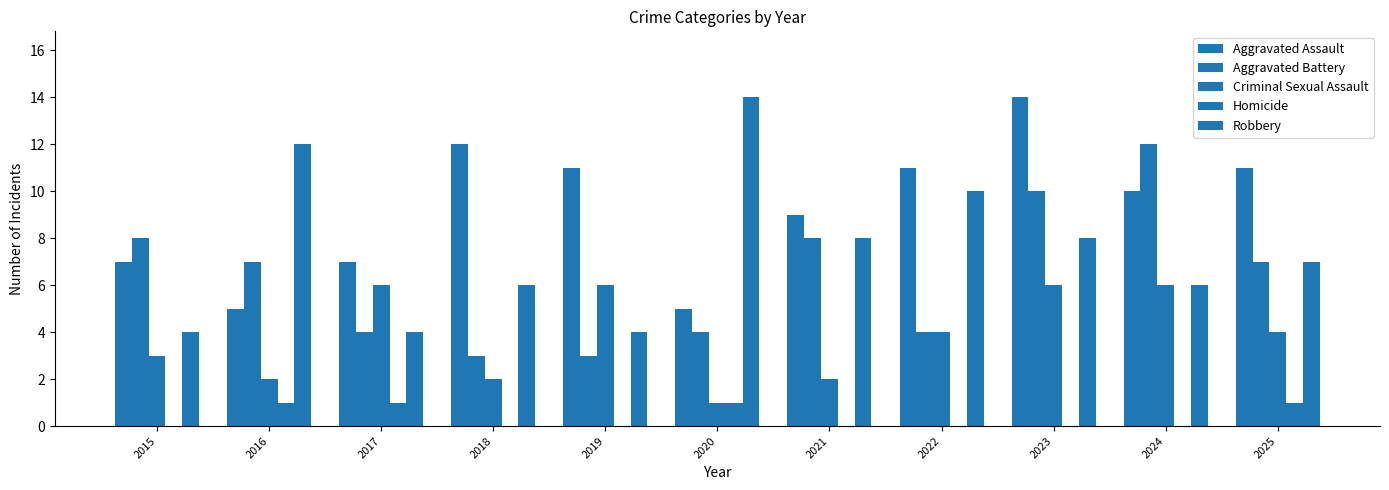

Are the bars horizontal?

No